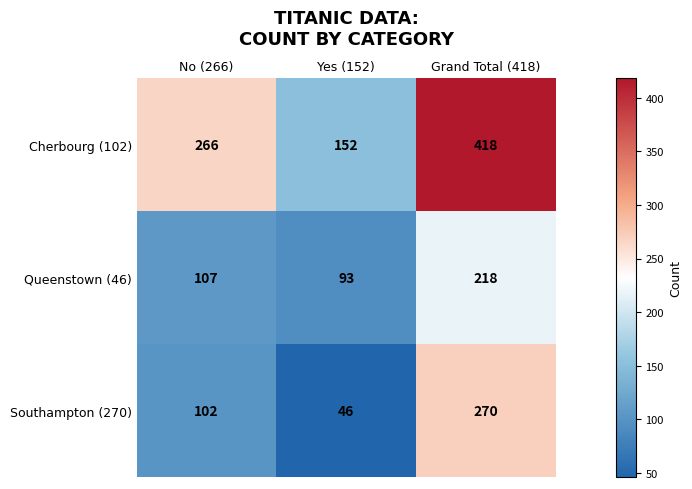

How many data points in Cherbourg (102) are less than 266?

1